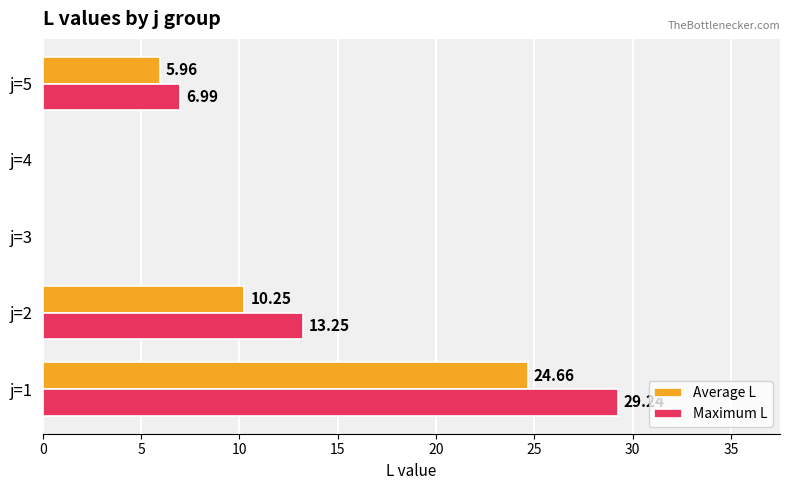

What is the sum of all Average L values?

40.9